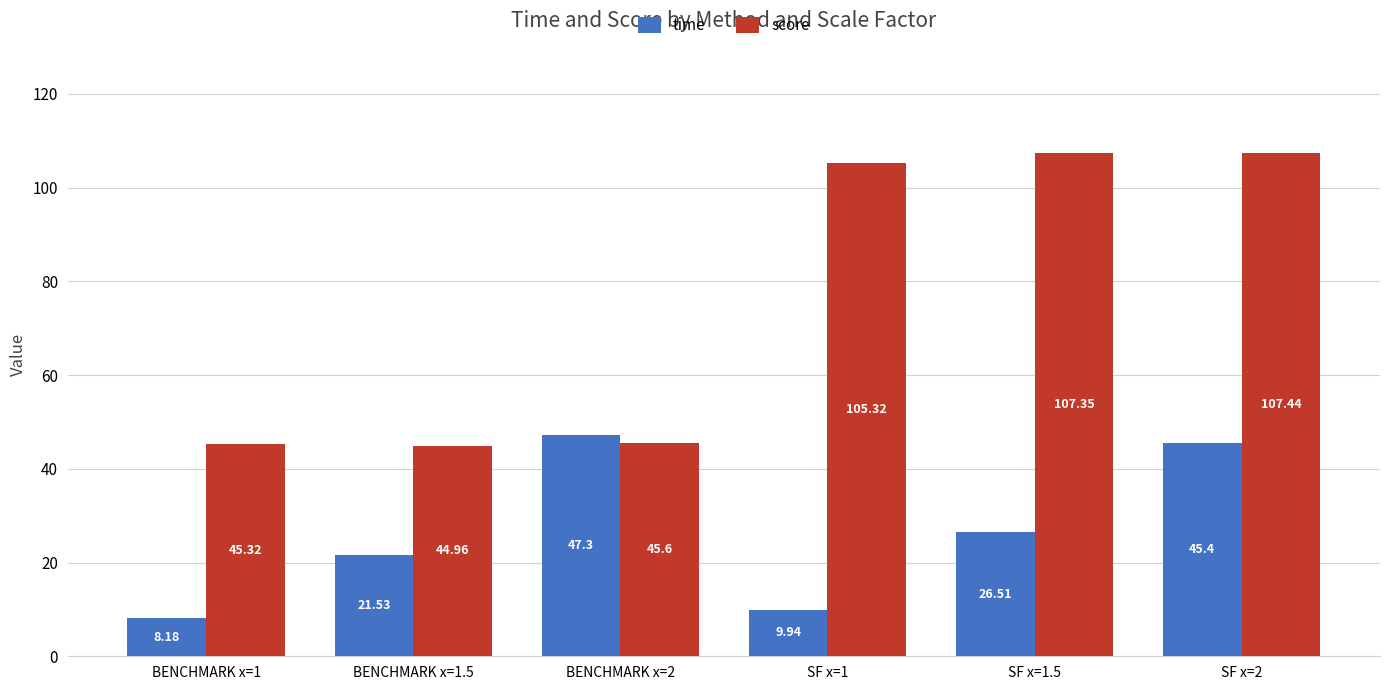

How many data points in score are less than 105?

3